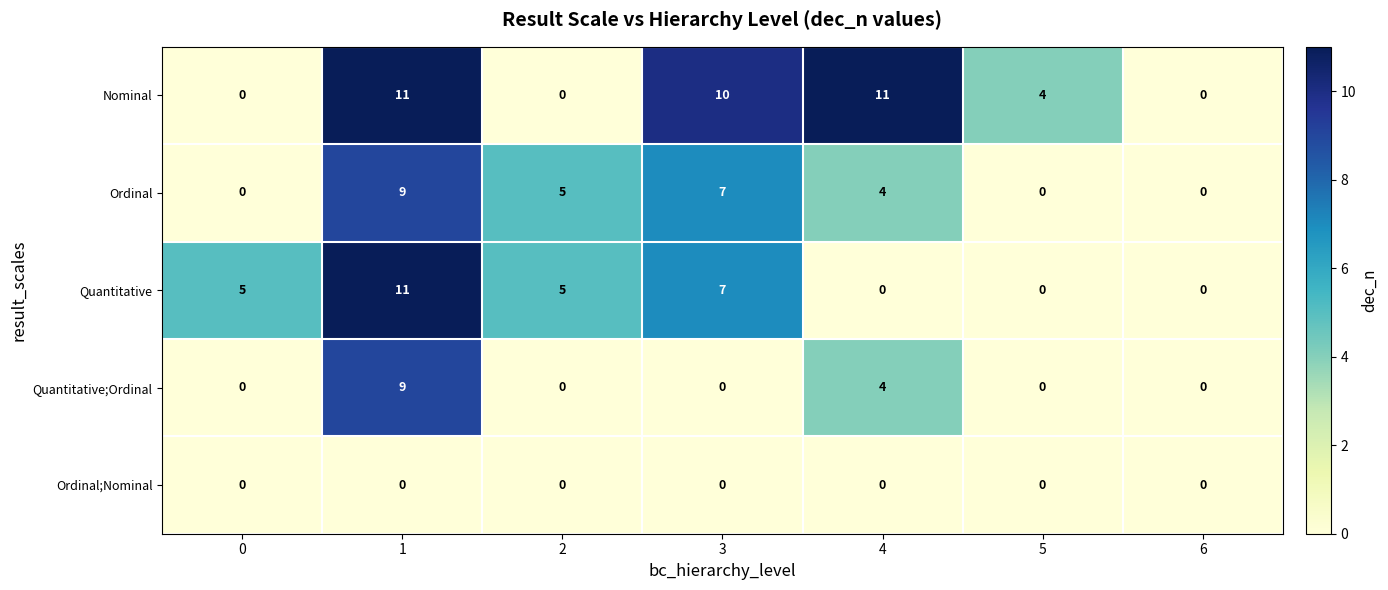

At how many categories does at least one series exceed 6?

3